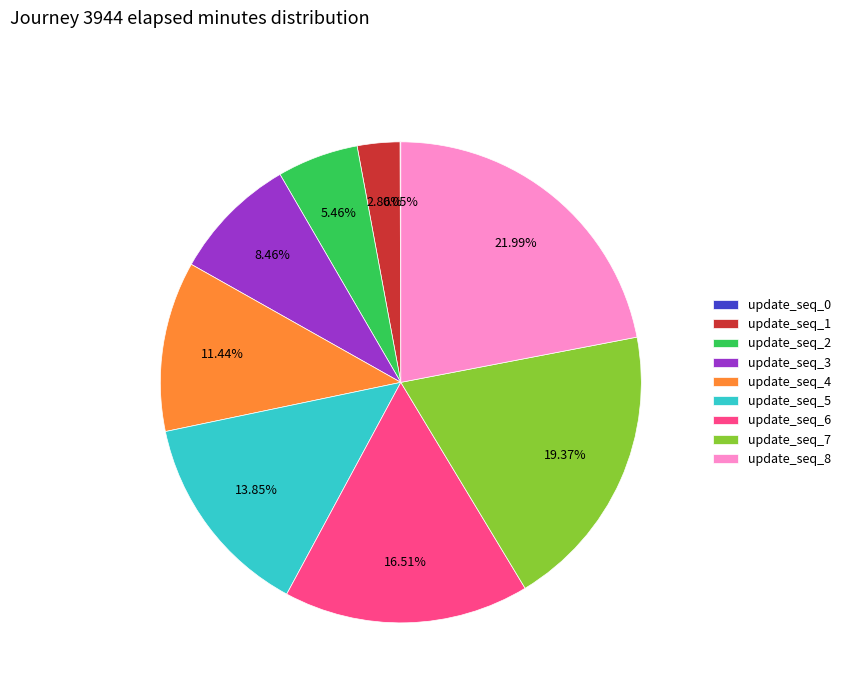

Does update_seq_6 represent more than half of the total?

No